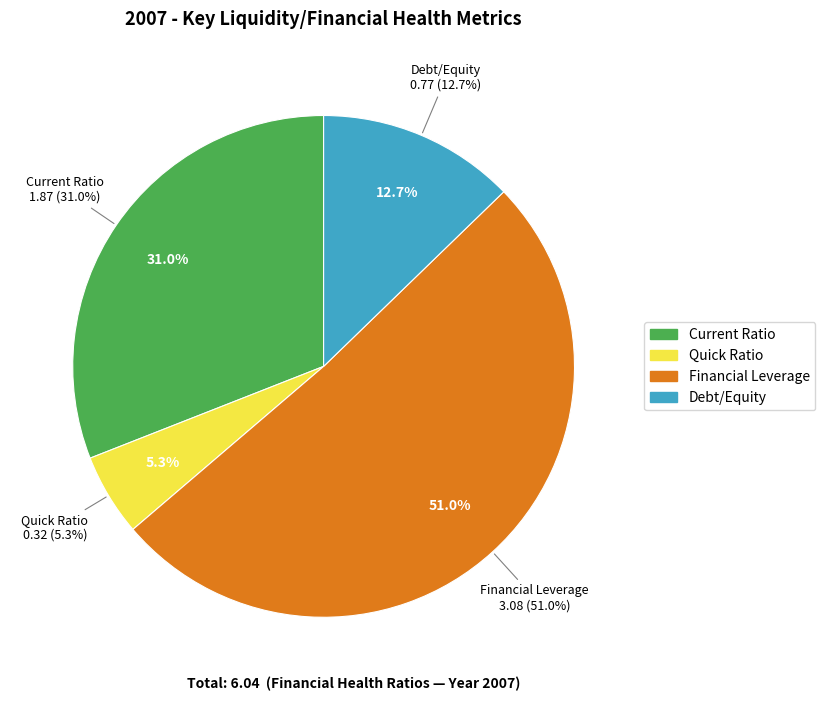

Is there any slice that represents more than half of the pie?

Yes